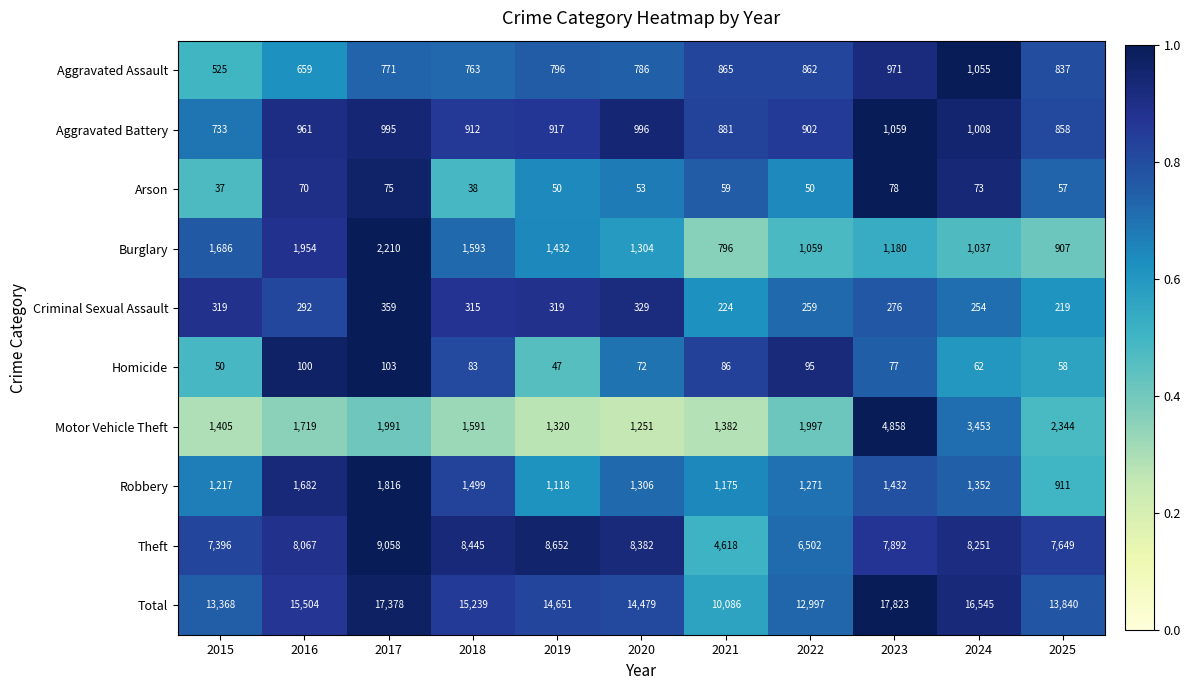

What is the difference between the Aggravated Assault values at 2016 and 2025?

178